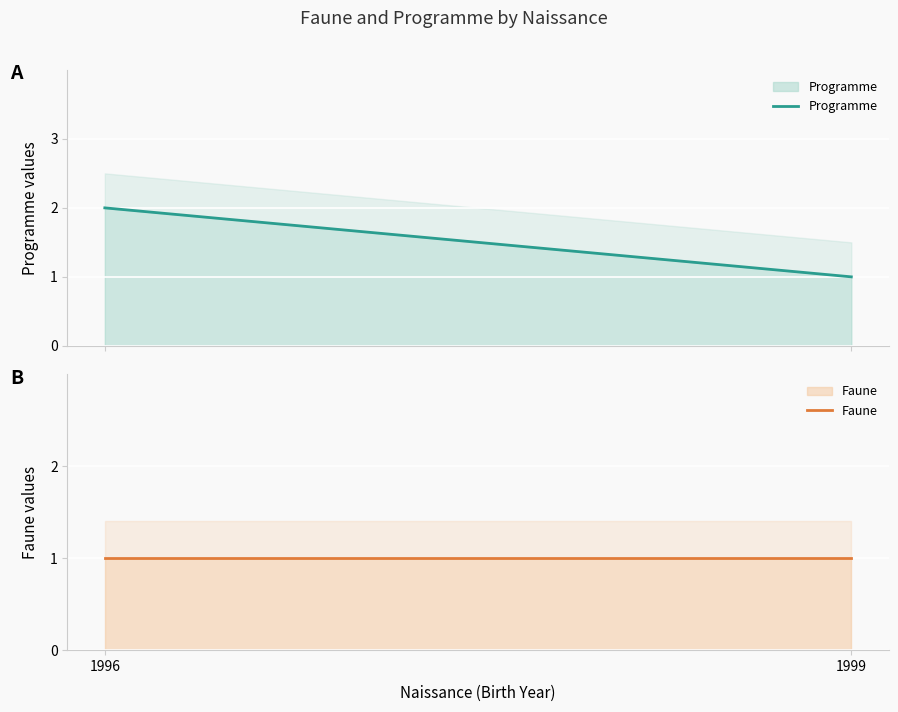

Reading right to left, extract all data points from this chart.

Programme: 1	2
Faune: 1	1